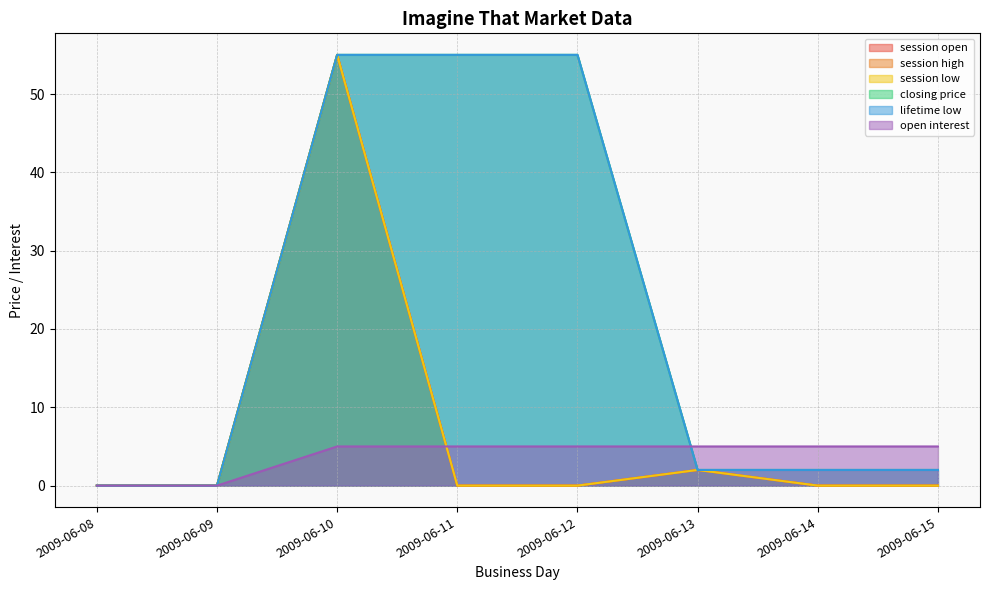

What is the total value across all series at 2009-06-13?

15